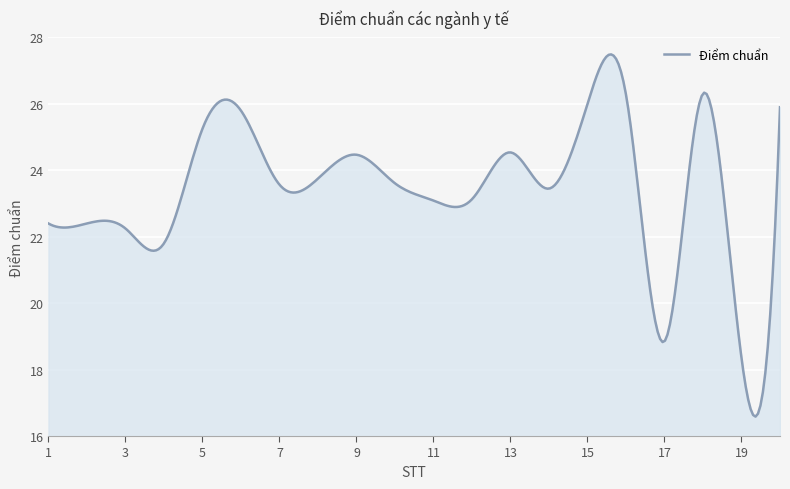

What is the smallest value displayed?

16.6